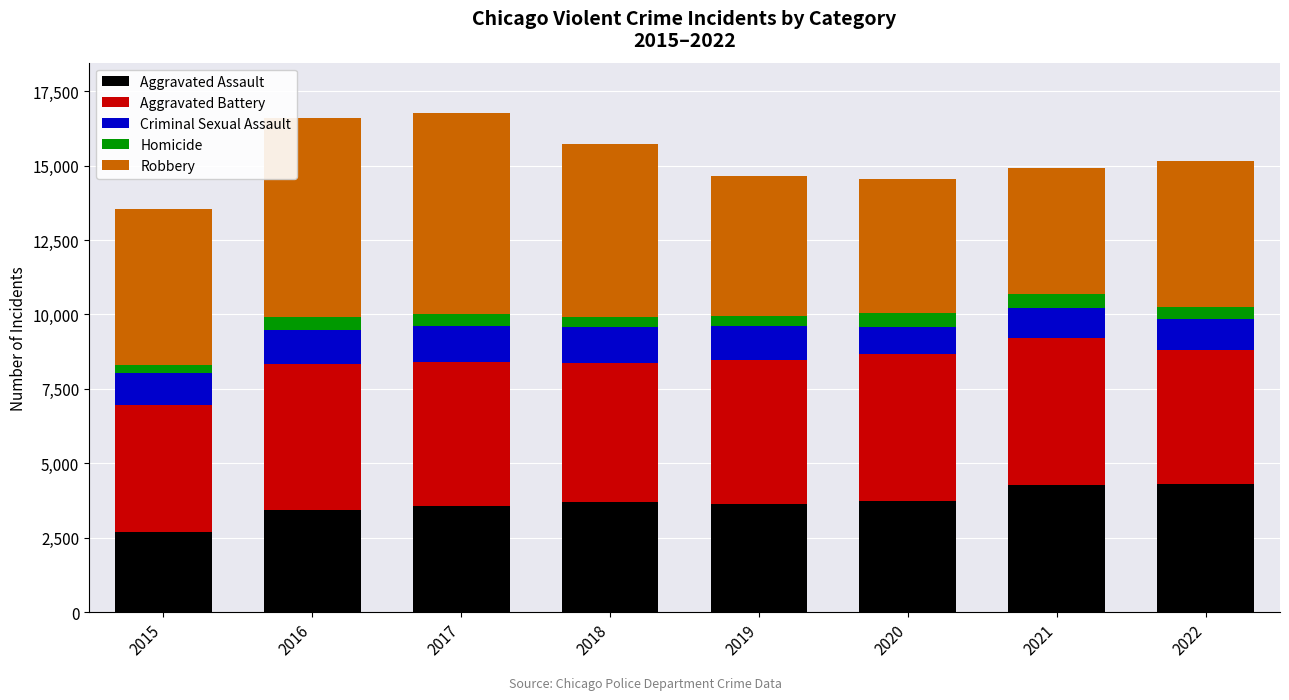

What is the total value across all series at 2017?

16779